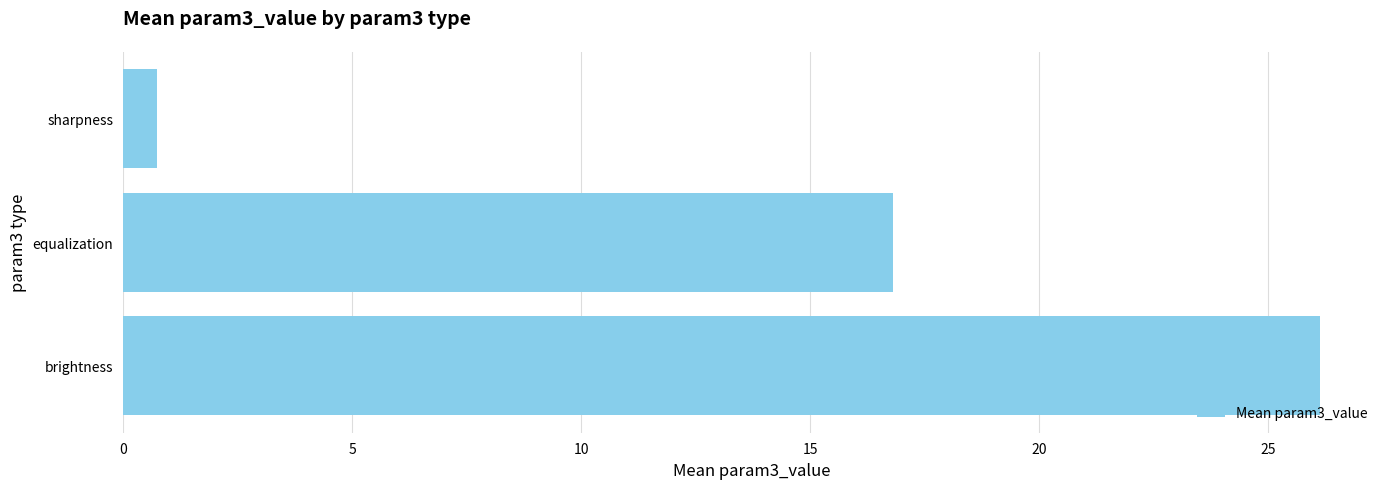

What is the average value?

14.6